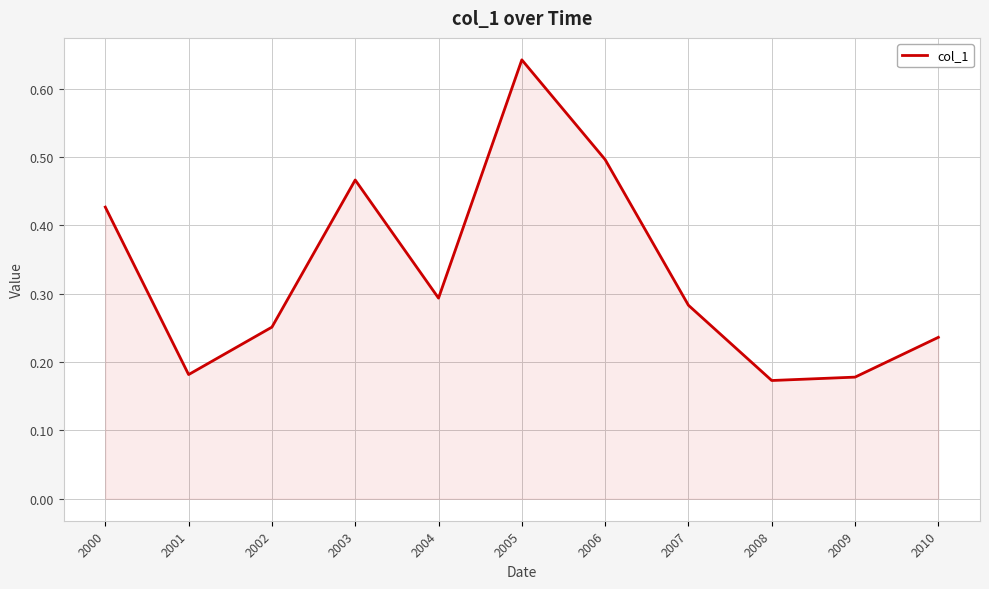

Where is the first local minimum?

2001